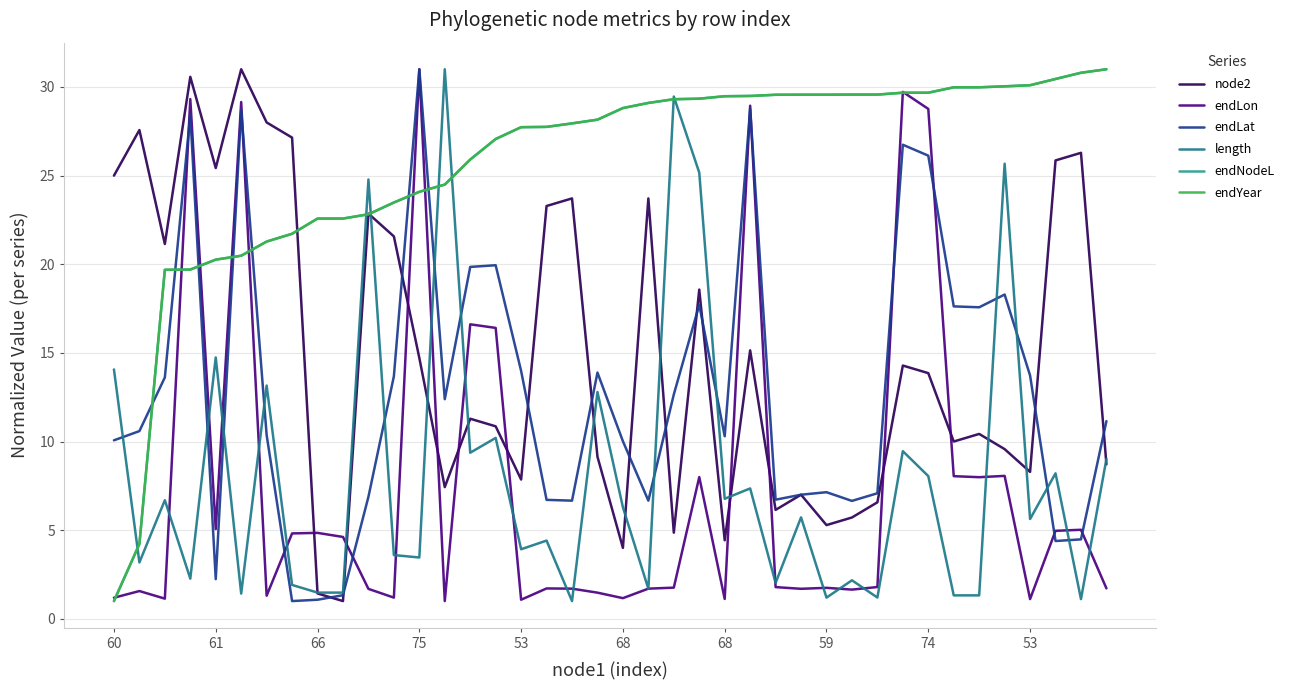

What is the average value of the length series?

8.1